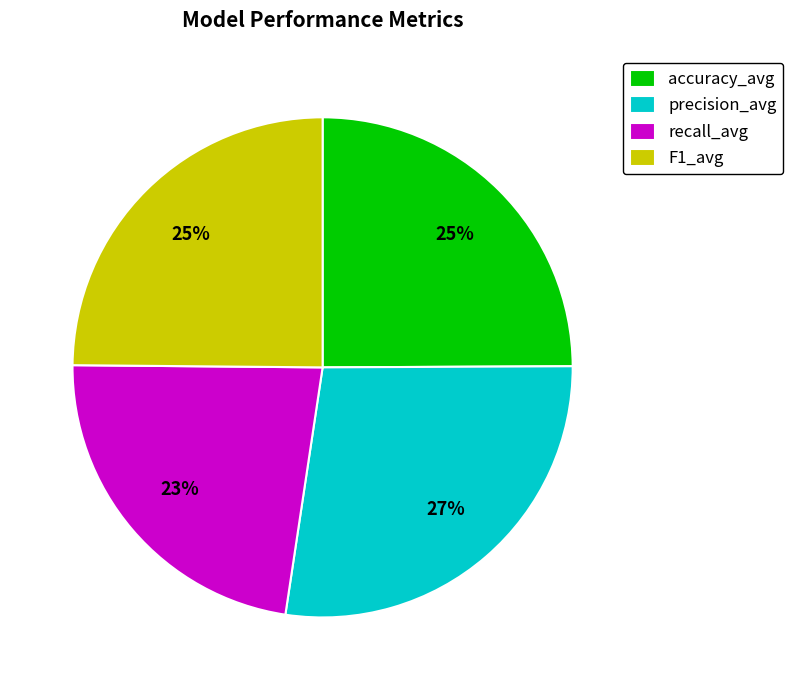

What is the smallest slice in the pie chart?

recall_avg